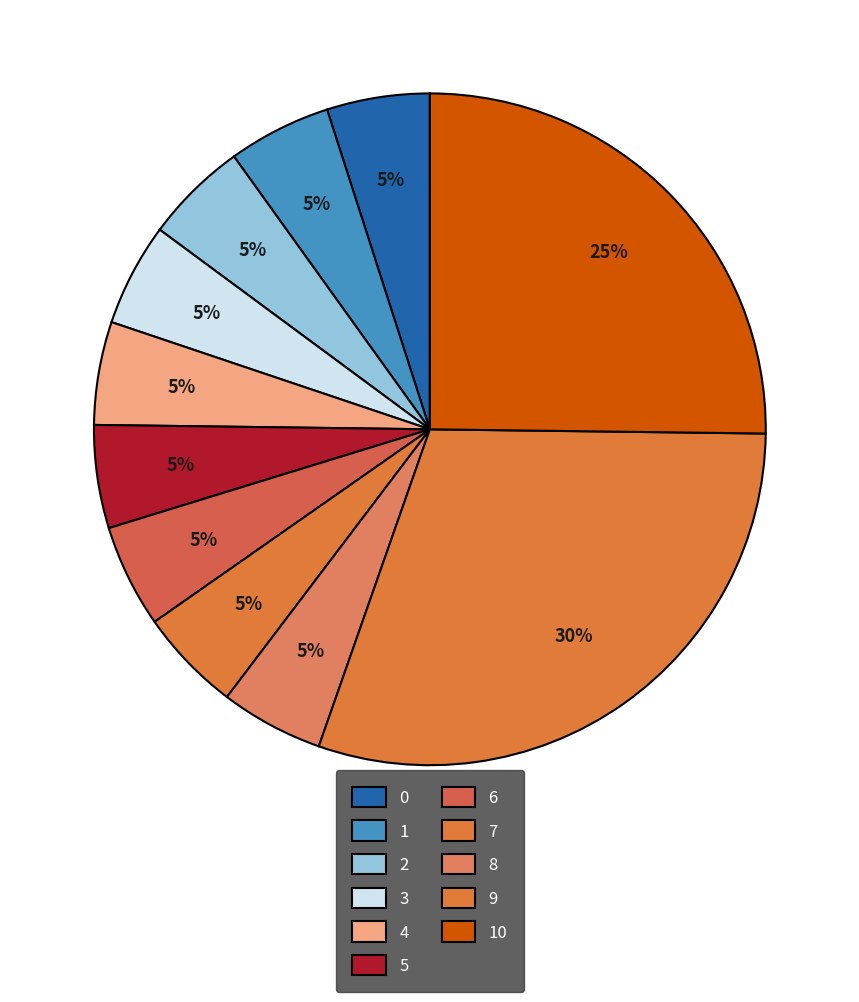

How many segments does this pie chart have?

11